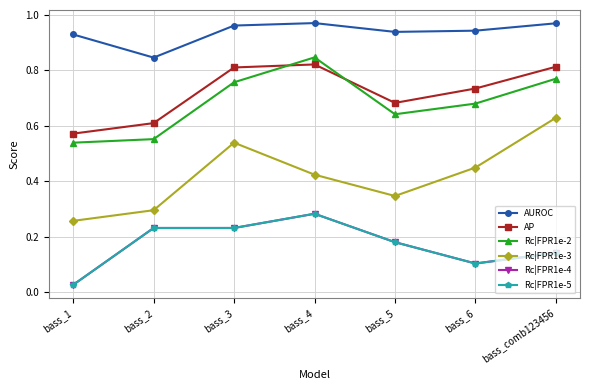

The value of Rc|FPR1e-5 at bass_3 is 0.0. True or false?

False